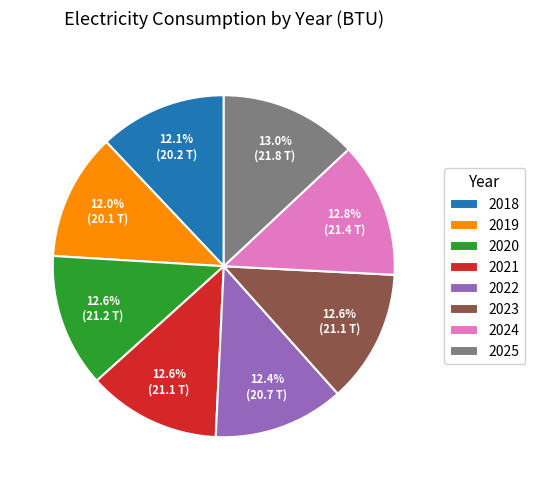

Is the sum of 2019 and 2024 greater than half?

No